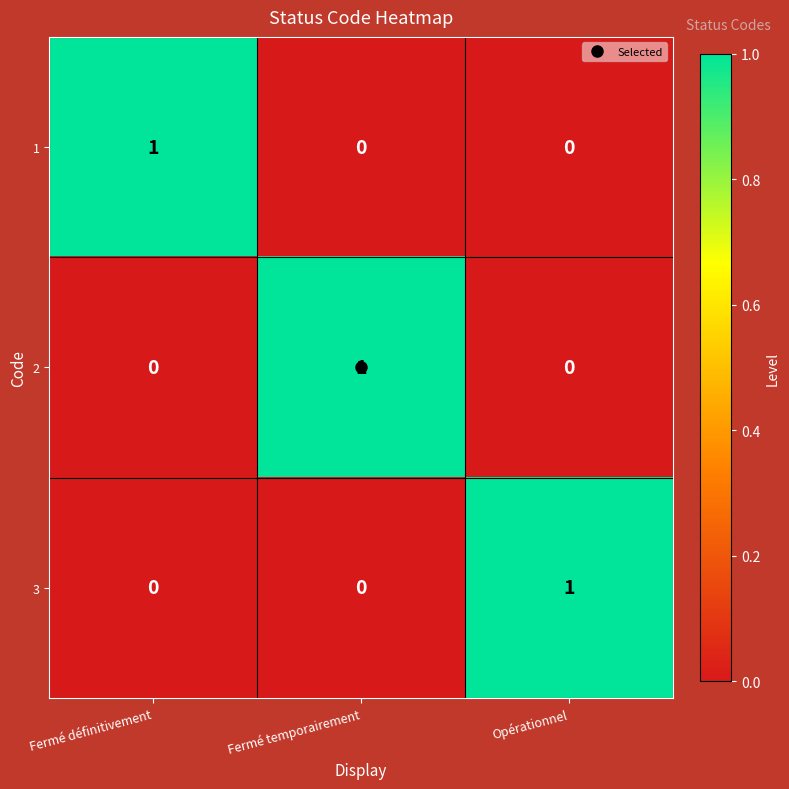

How many categories are shown in the chart?

3